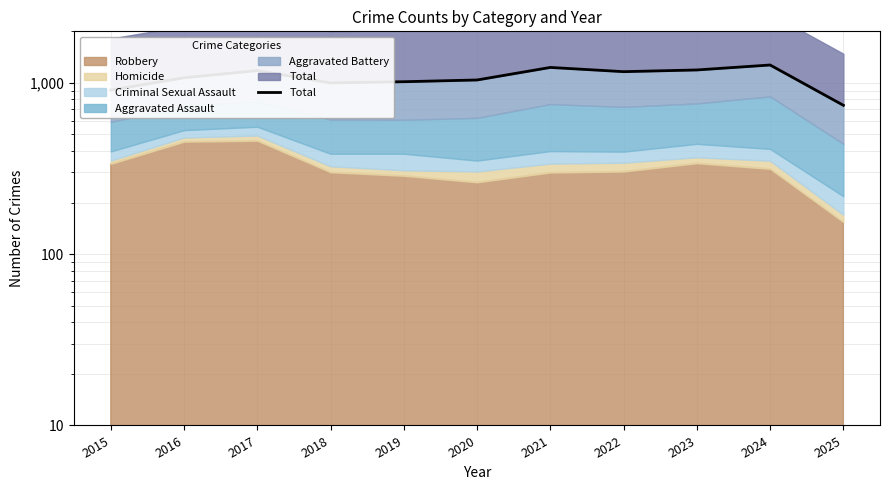

Where is the data nearest to the value 1006?

2018